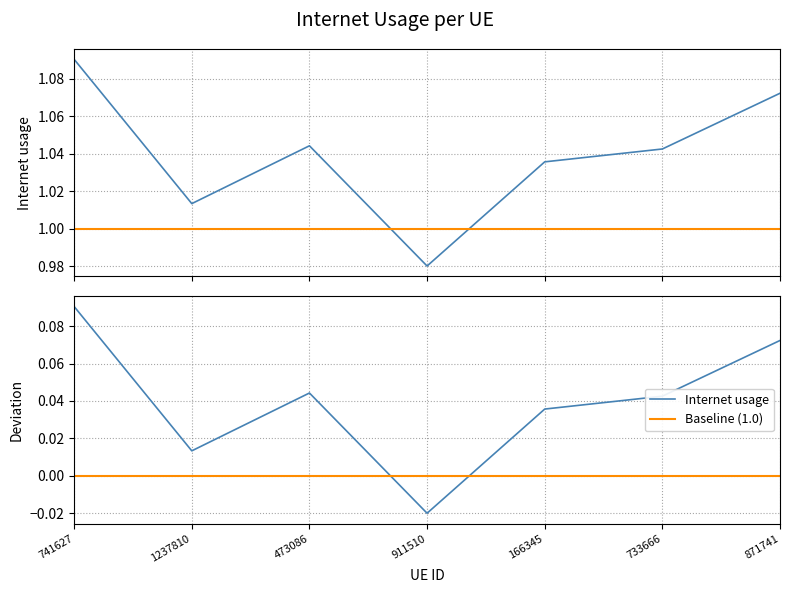

Rank the series at 166345 from lowest to highest value.

Baseline (1.0), Internet usage